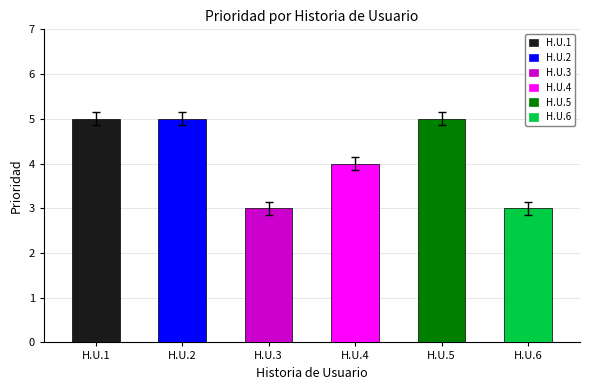

Count the values in the range 3 to 5.

6